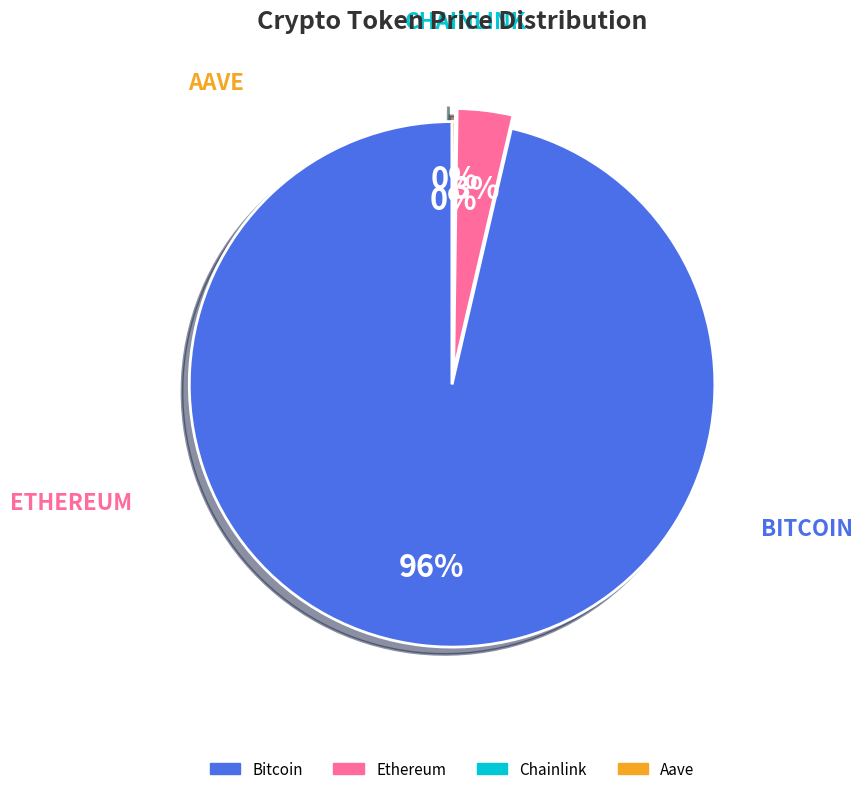

Which slice is the largest?

Bitcoin